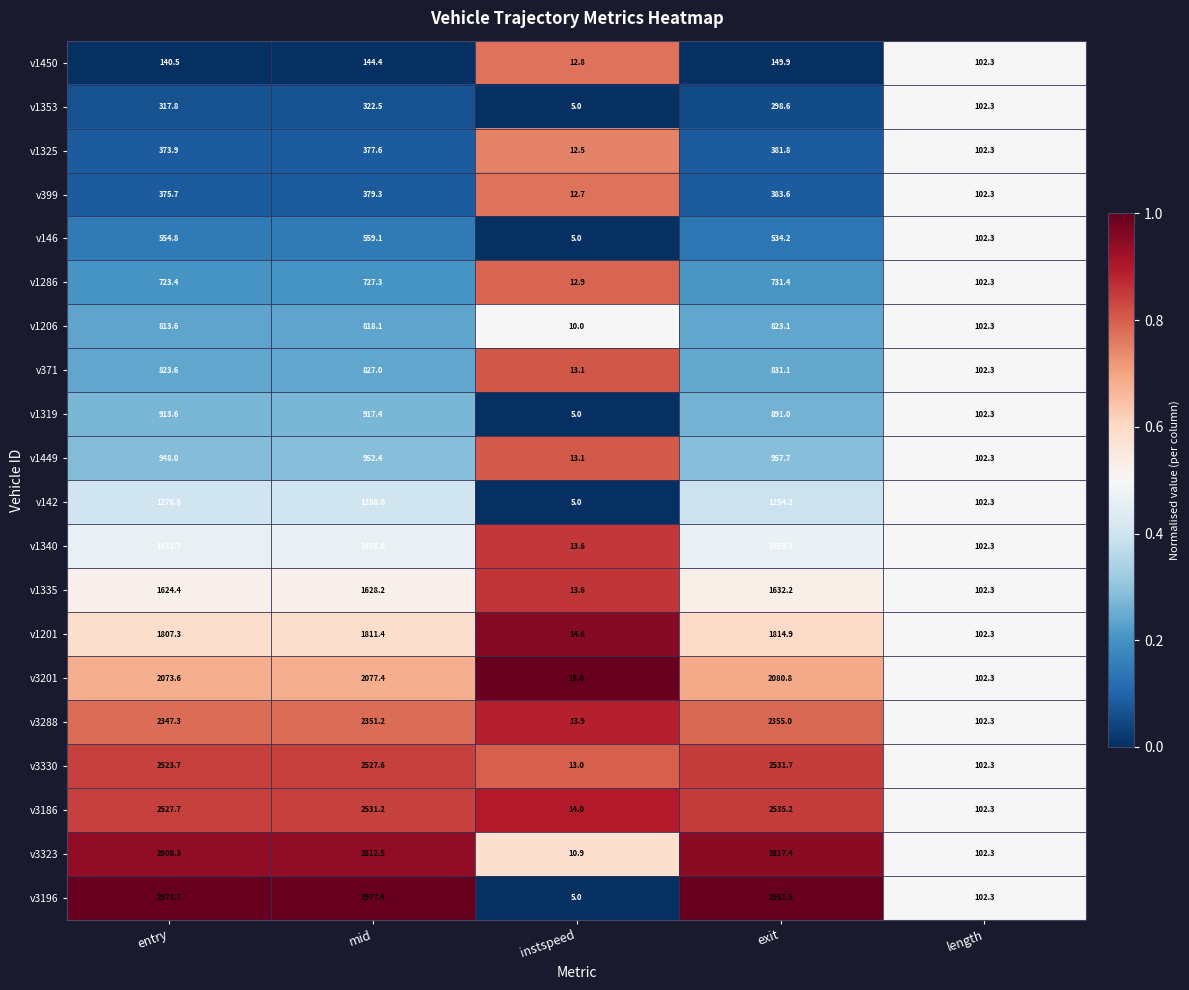

Where does the v146 series first go above 534?

entry